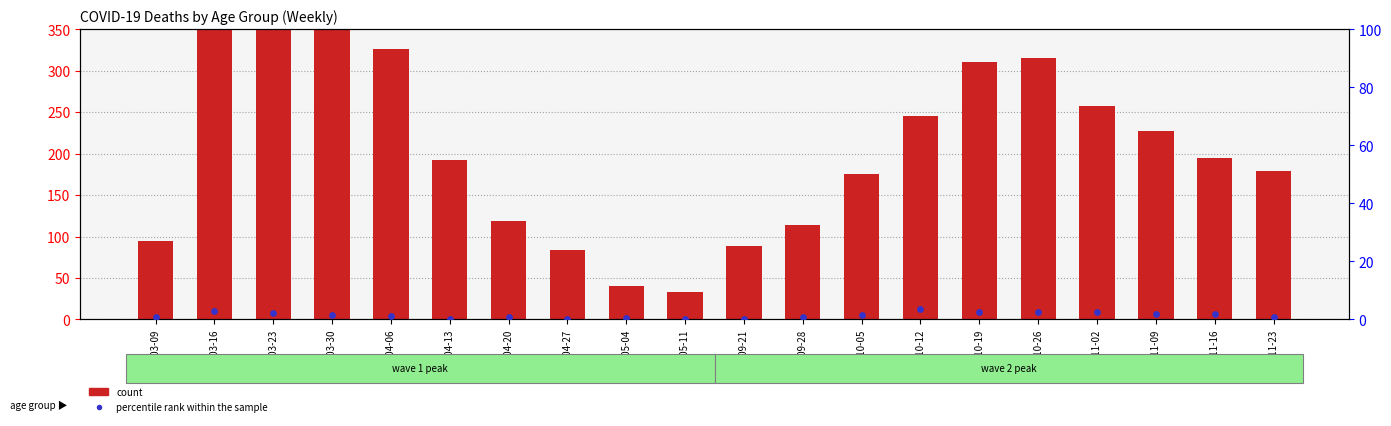

Which series has the largest total across all categories?

count